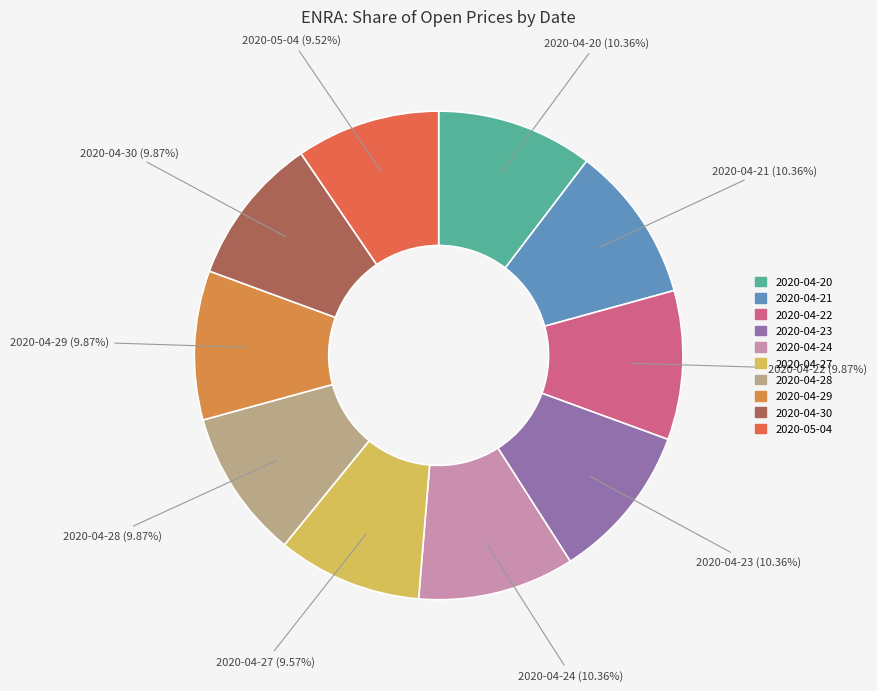

To the nearest percent, what is the combined percentage of 2020-04-21 and 2020-04-22?

20%